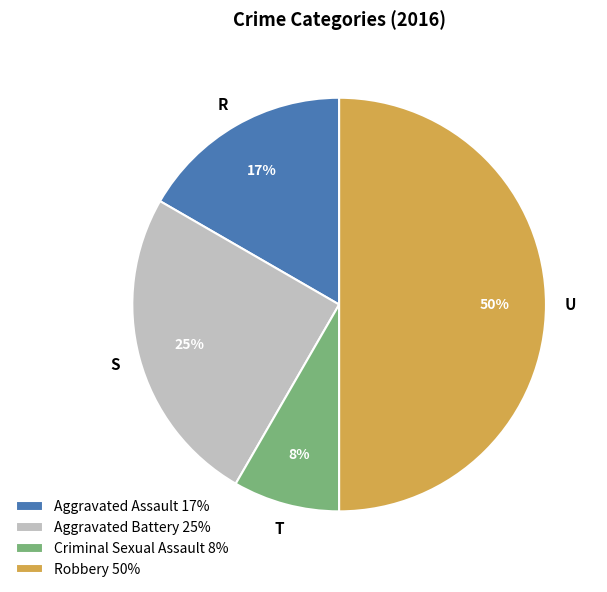

Combined, do Aggravated Battery 25% and Robbery 50% account for over 50%?

Yes